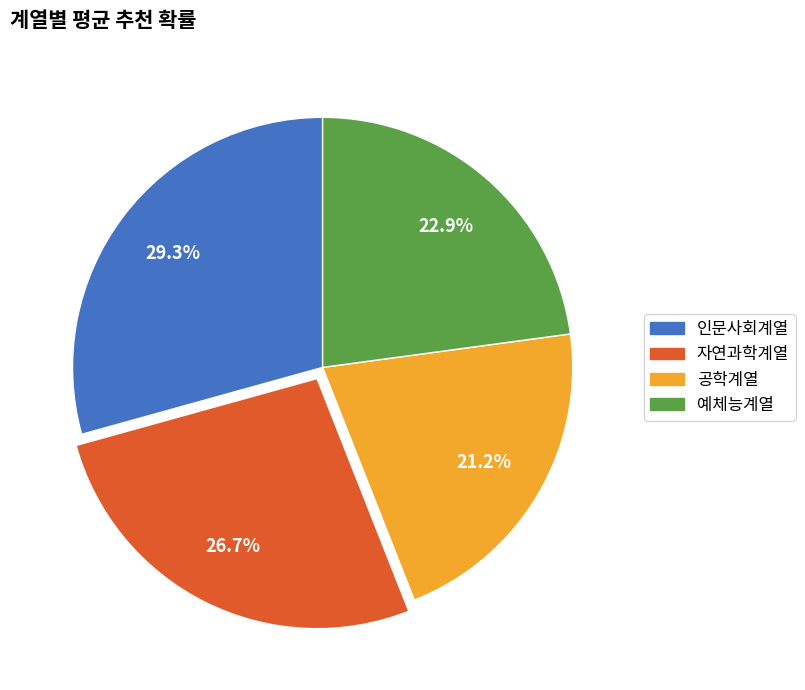

Does 예체능계열 represent more than half of the total?

No